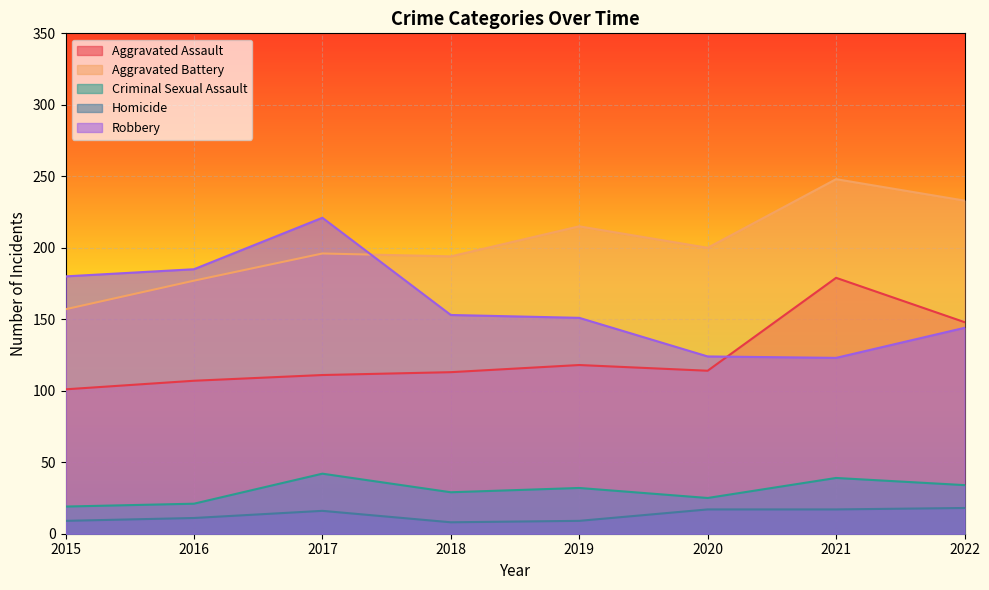

Which series has the largest total across all categories?

Aggravated Battery